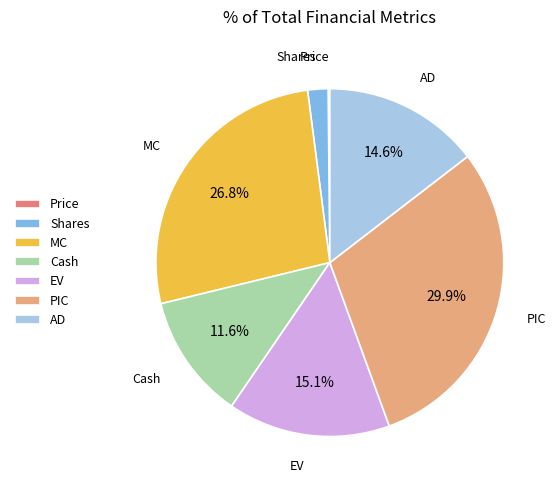

Is the sum of Cash and EV greater than half?

No